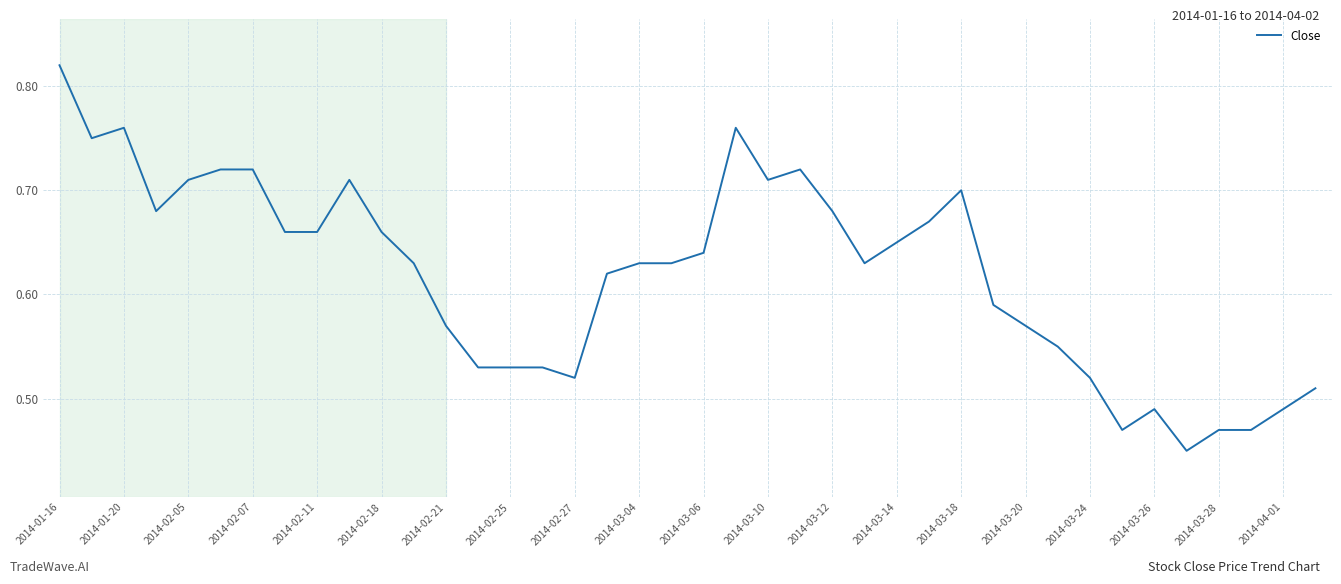

What is the difference between the maximum and minimum values?

0.4